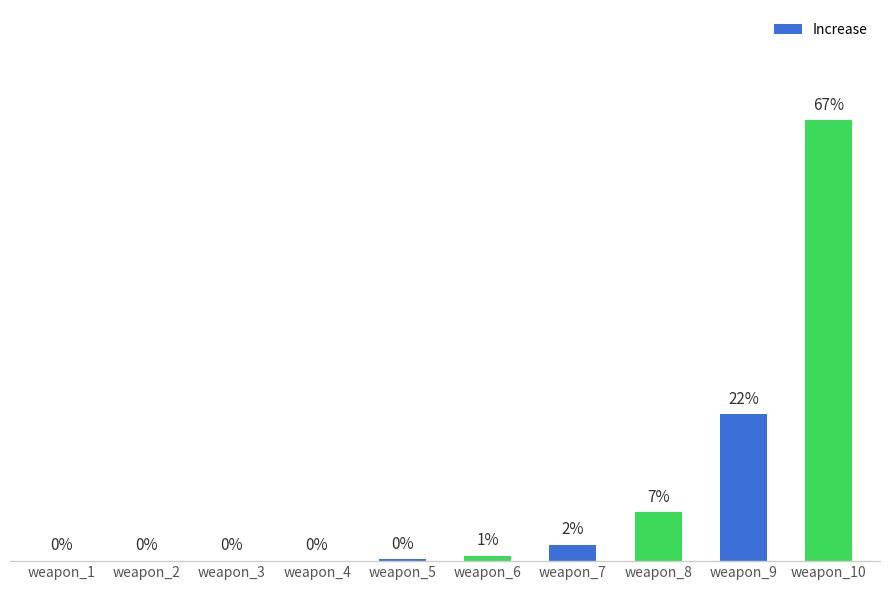

Are the bars horizontal?

No